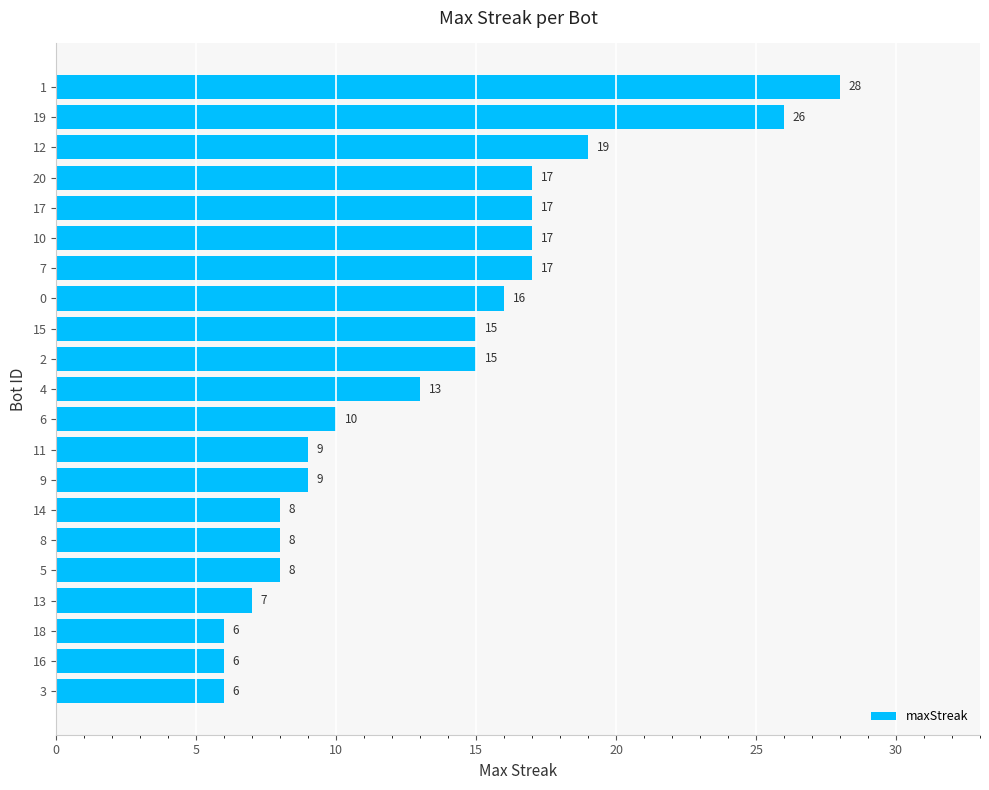

True or false: the data shows 5 at 14.

False